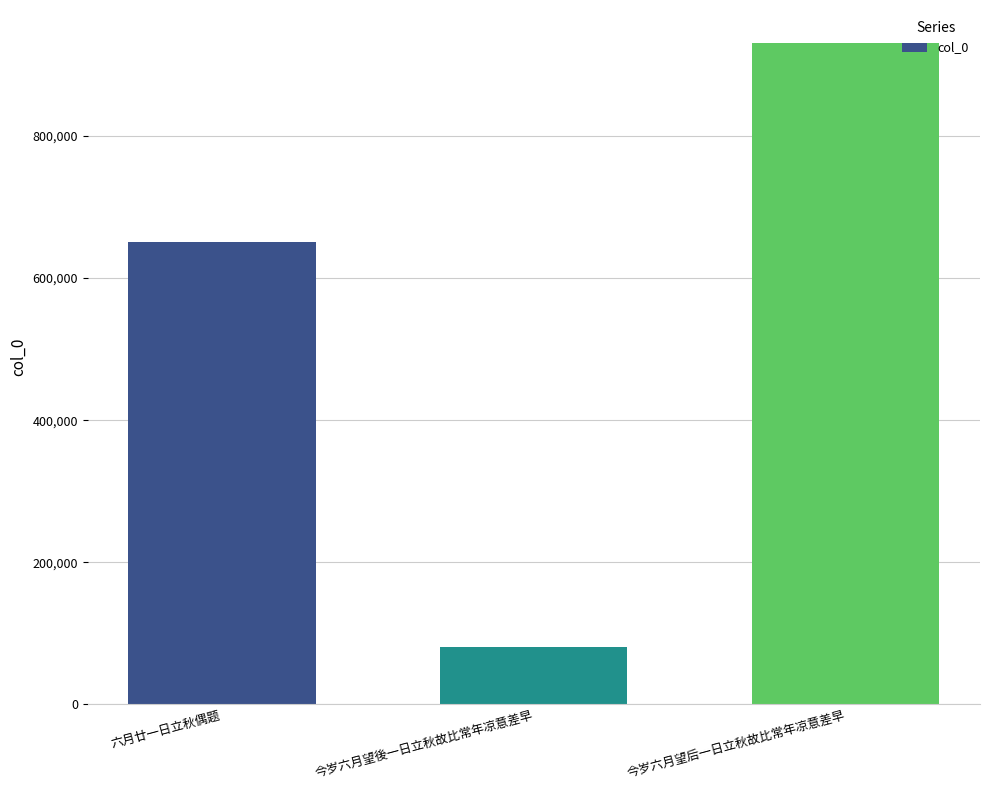

At which category does the chart reach its minimum across all series?

今岁六月望後一日立秋故比常年凉意差早